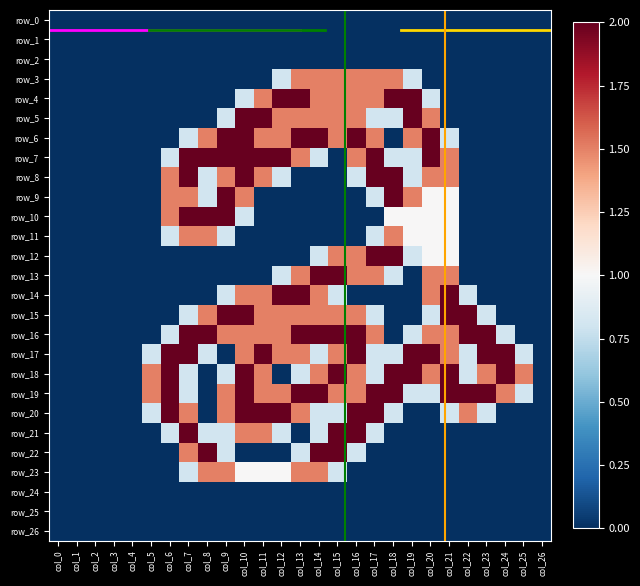

Between col_17 and col_25, which series saw the biggest shift?

row_7